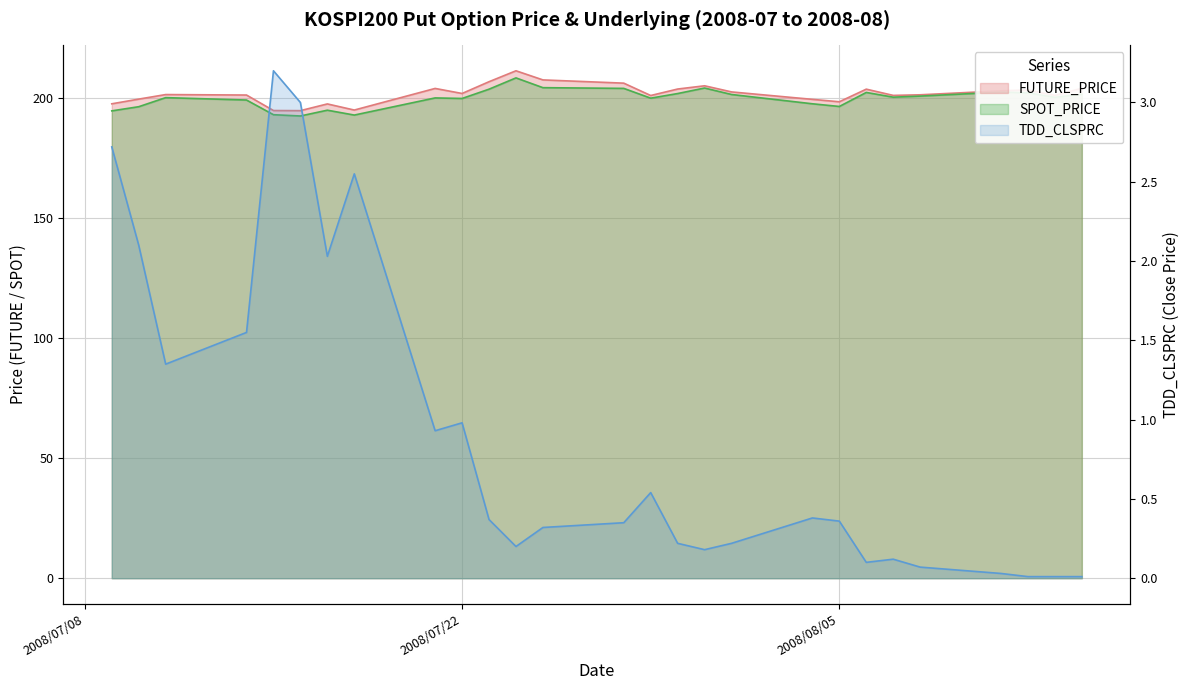

At which category does SPOT_PRICE reach its first local peak?

2008-07-11